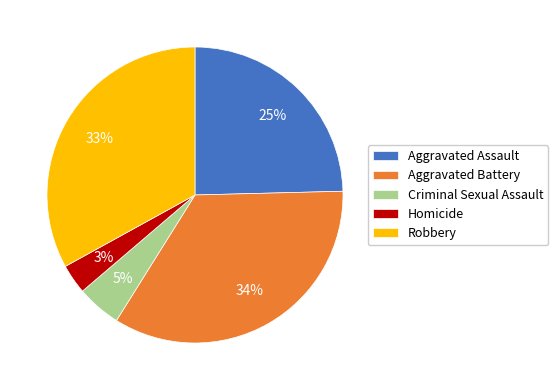

Is the sum of Aggravated Battery and Homicide greater than half?

No